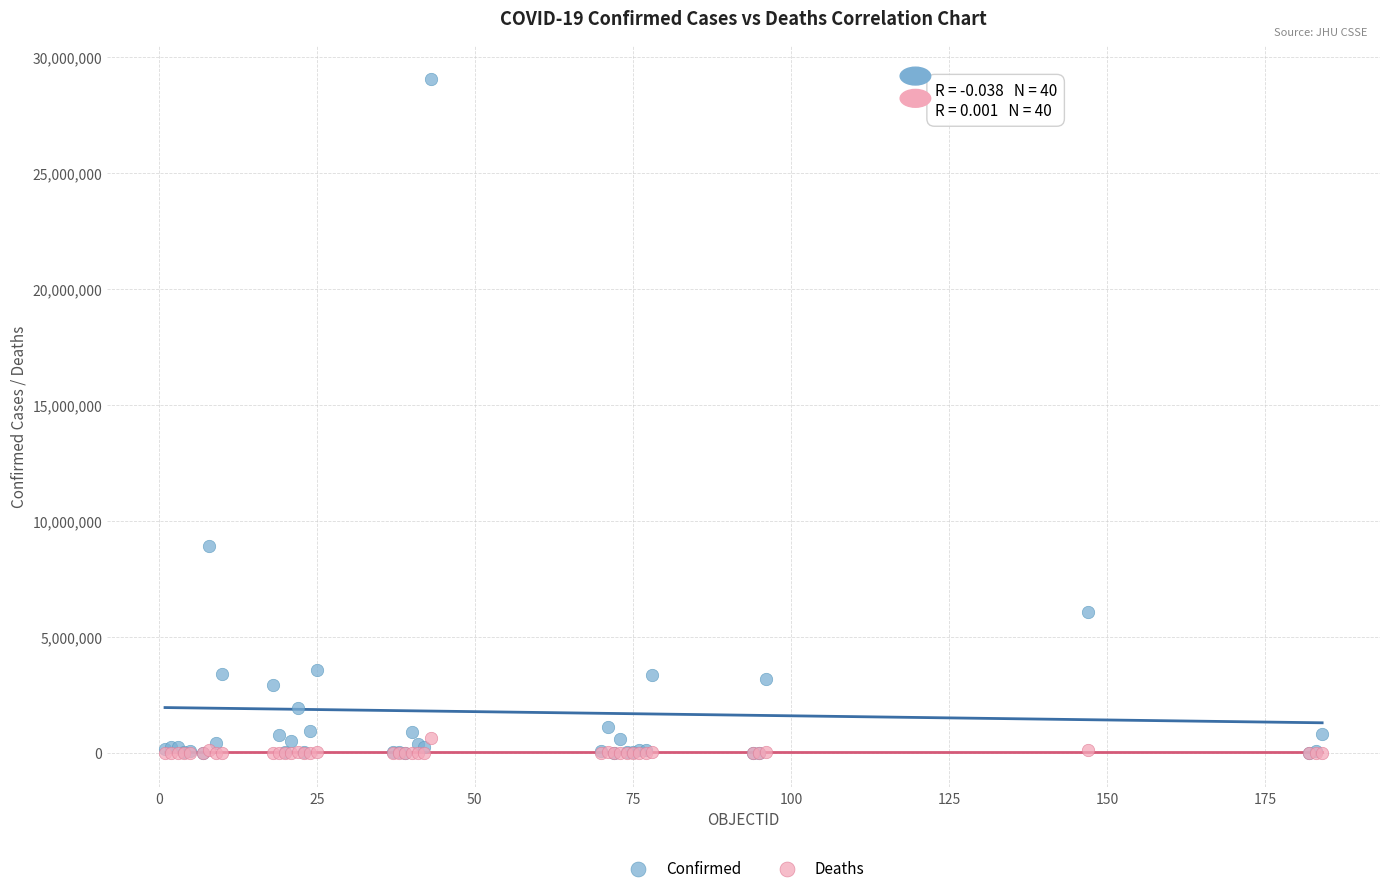

Across all series, what Y value is closest to 14538919?

8942888